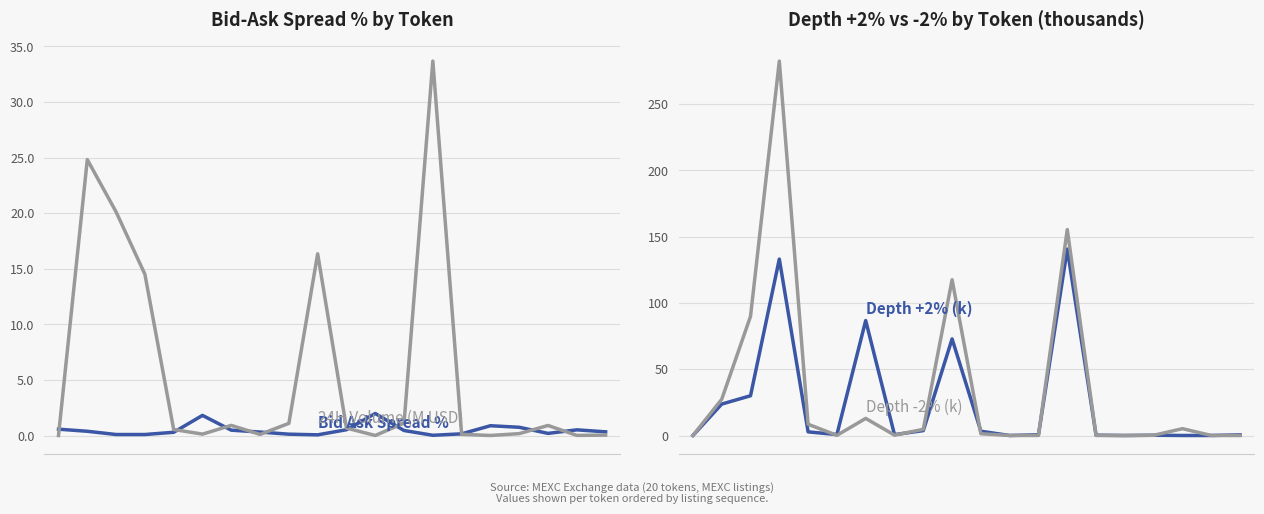

What is the value of the Bid Ask Spread % point at the 17th from the left?

0.7